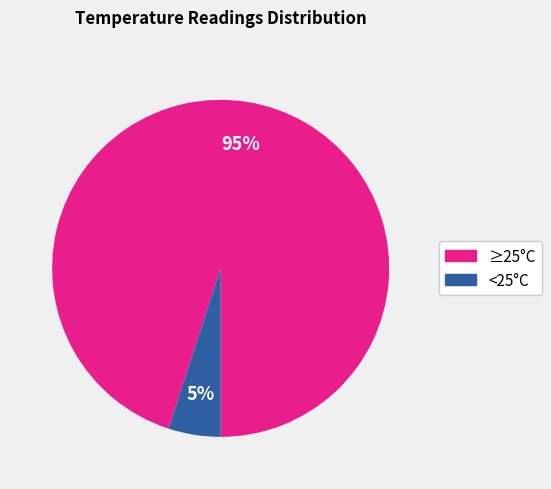

To the nearest percent, what is the difference between the largest and smallest slice percentages?

90%